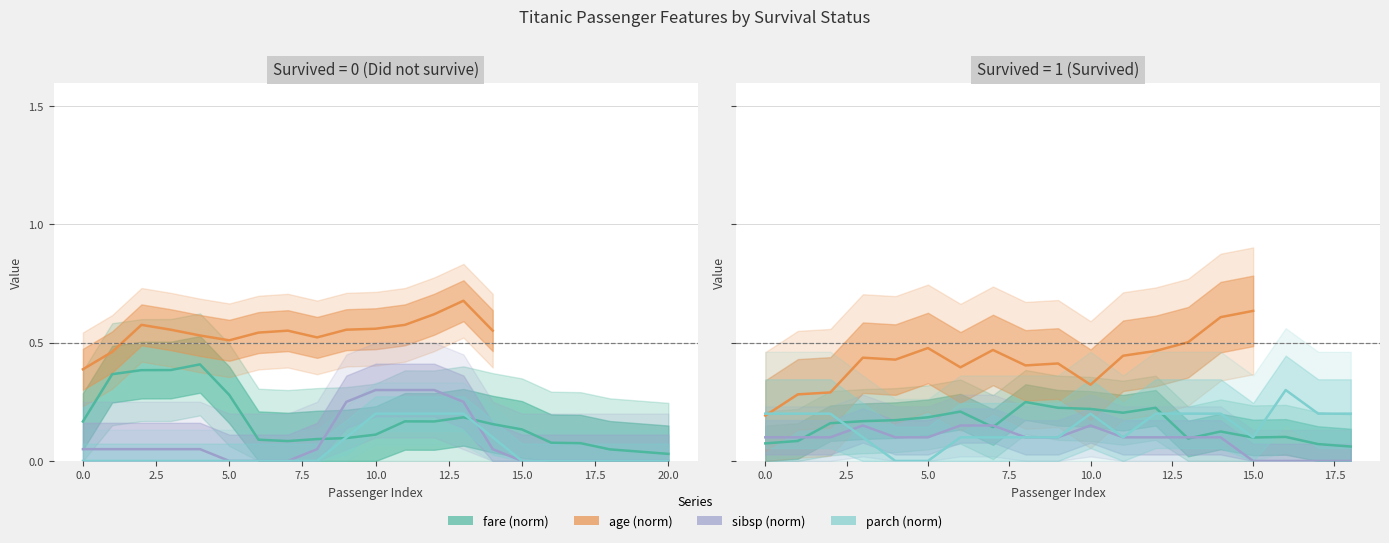

True or false: fare (norm) and age (norm) intersect in this chart.

False